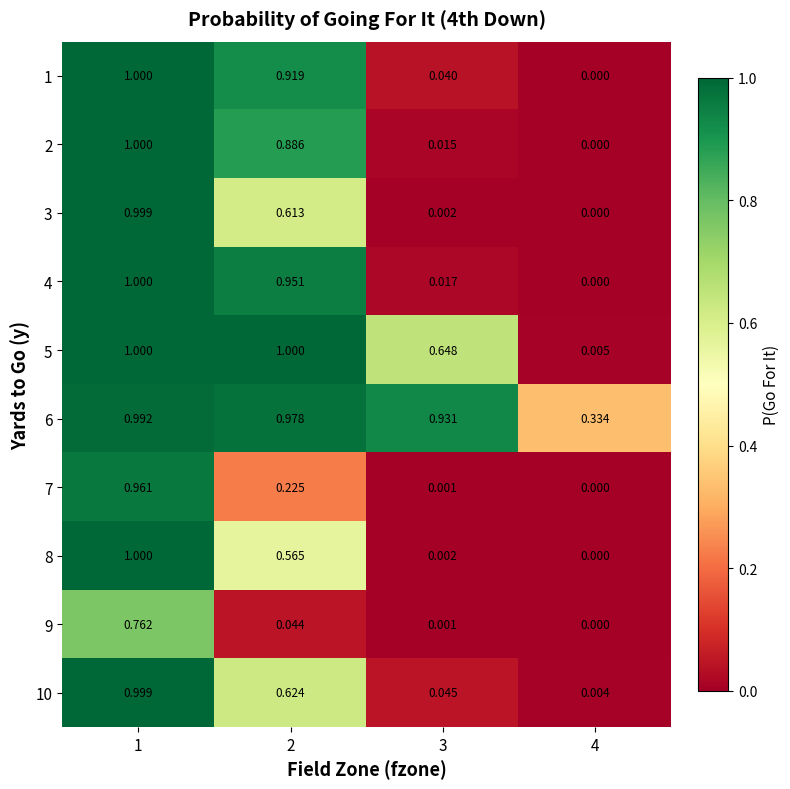

At how many categories does at least one series exceed 0?

4